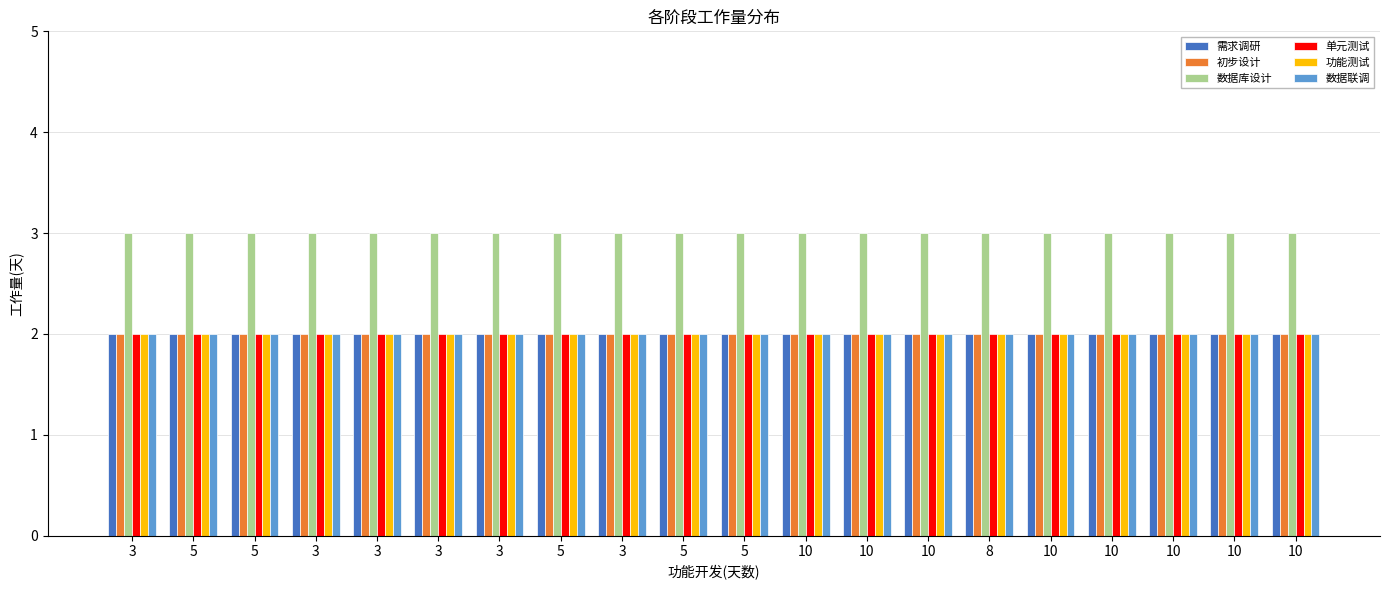

What is the sum of the 单元测试 values at 5 and 10?

4